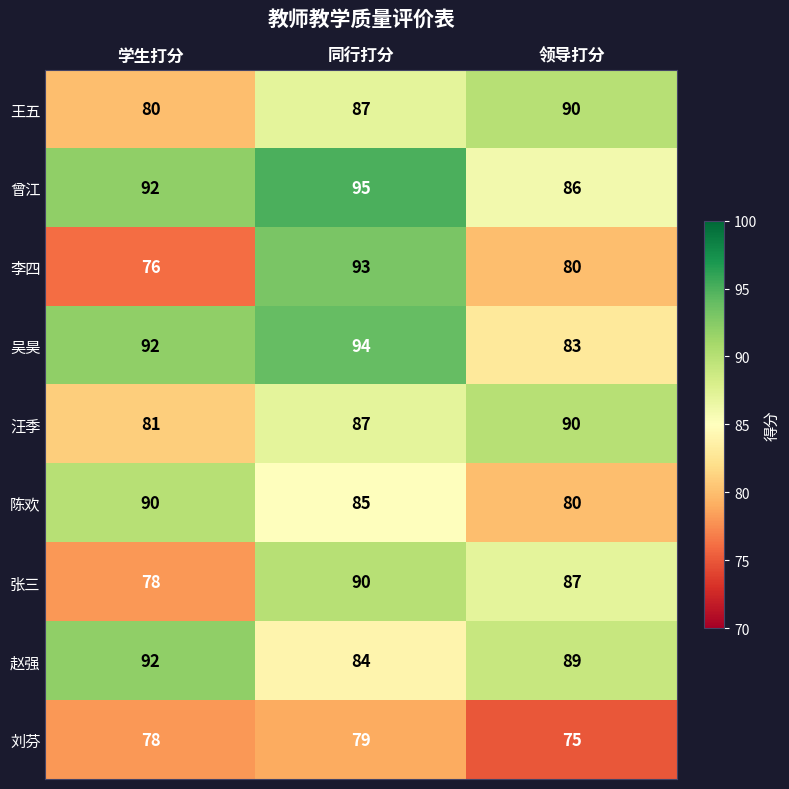

True or false: 曾江 has a value of 22 at 学生打分.

False